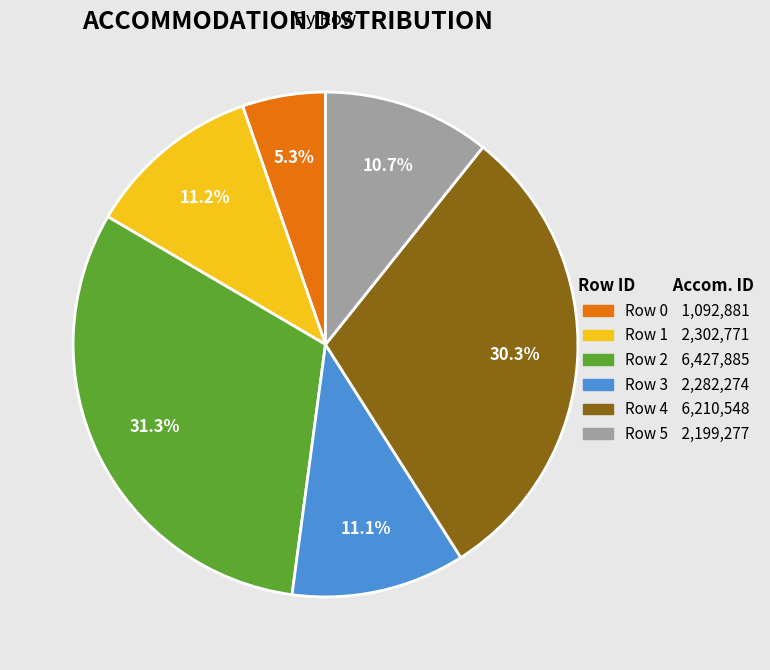

Which category has the smallest portion of the pie?

Row 0